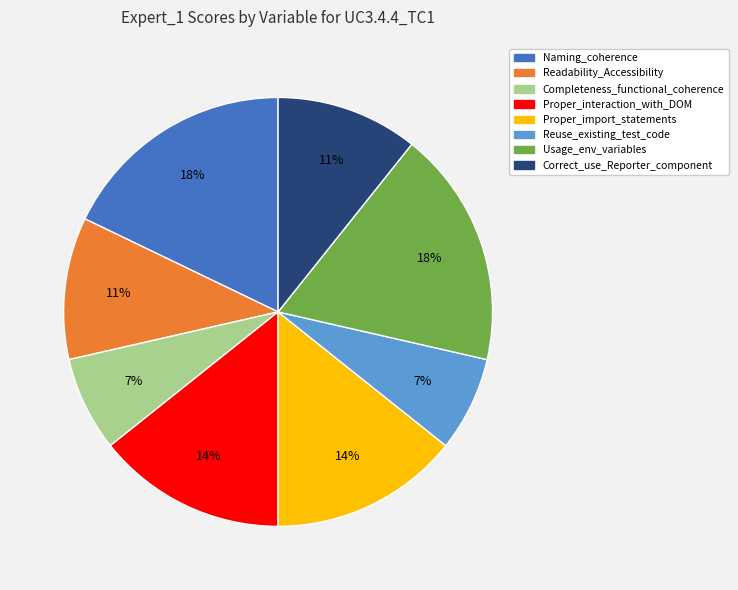

To the nearest percent, what is the difference between the Proper_import_statements and Naming_coherence slice percentages?

4%